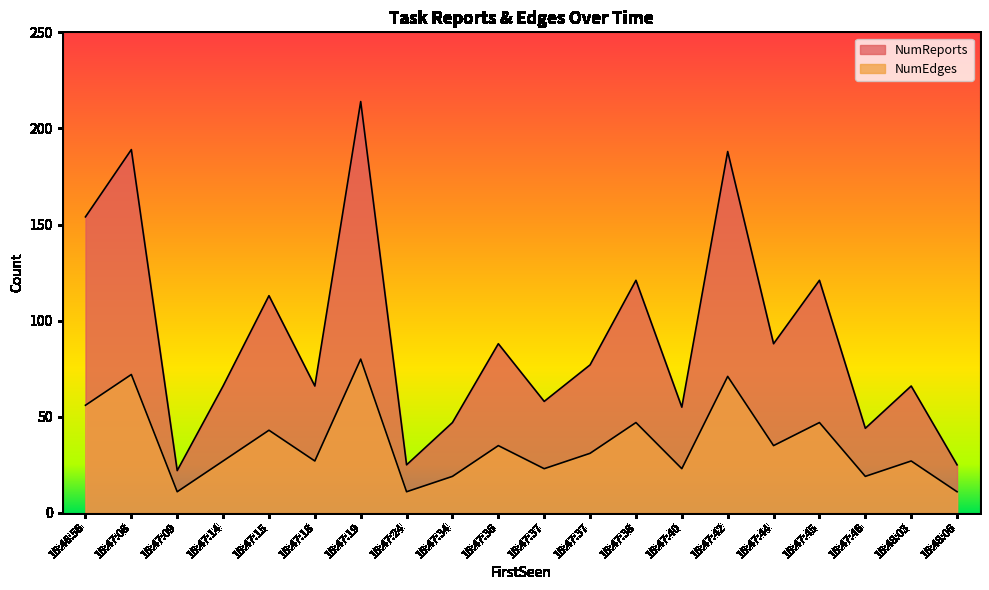

At which category does NumEdges reach its first local valley?

16:47:09